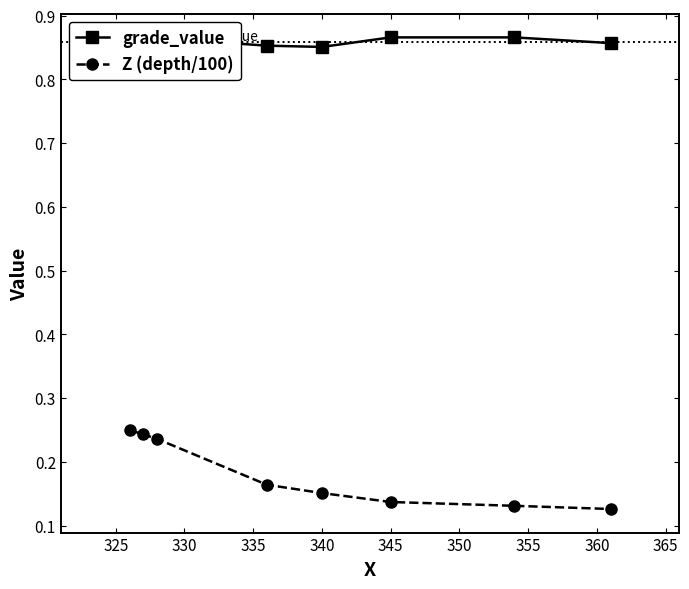

True or false: grade_value has more than 0 interior local peaks.

True